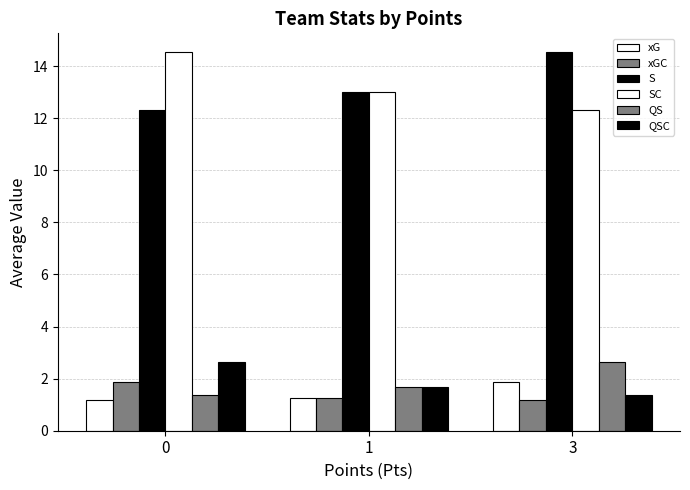

Count the SC values in the range 12 to 14.

2